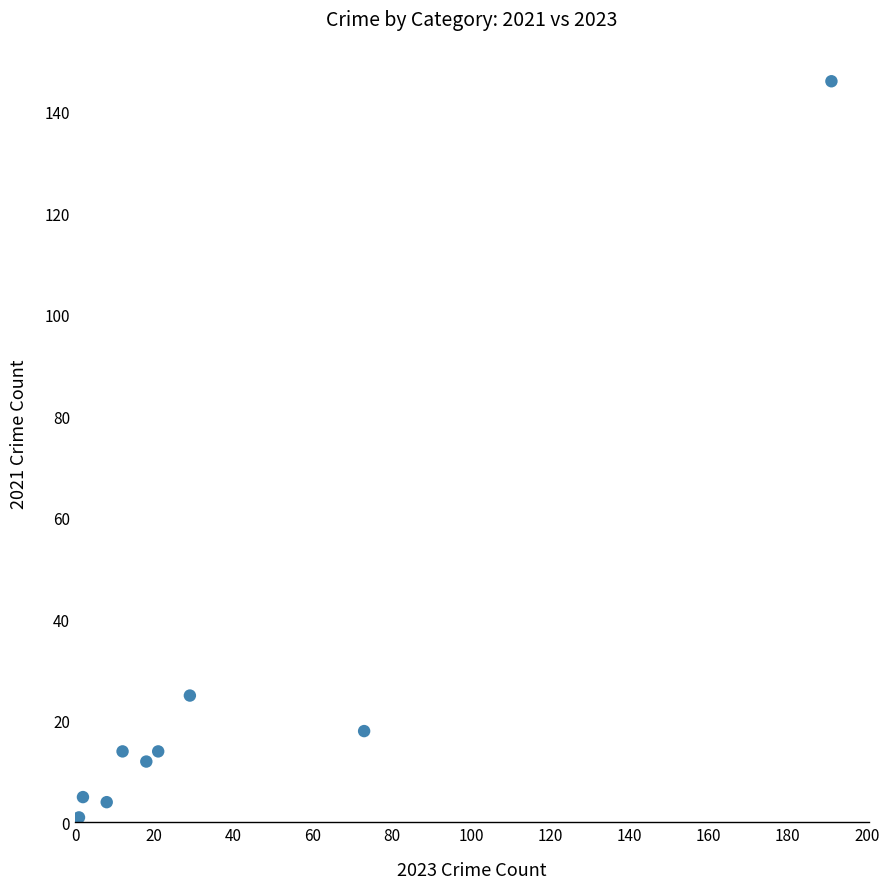

What is the average Y value?

27